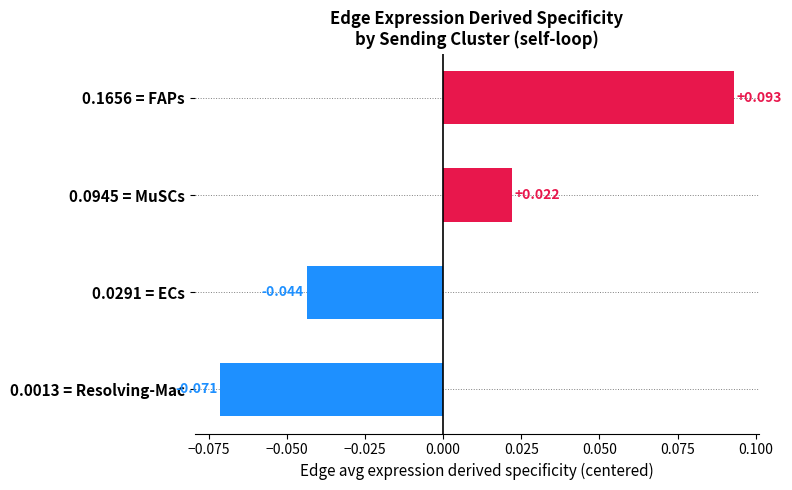

Count the number of values greater than 0.

2